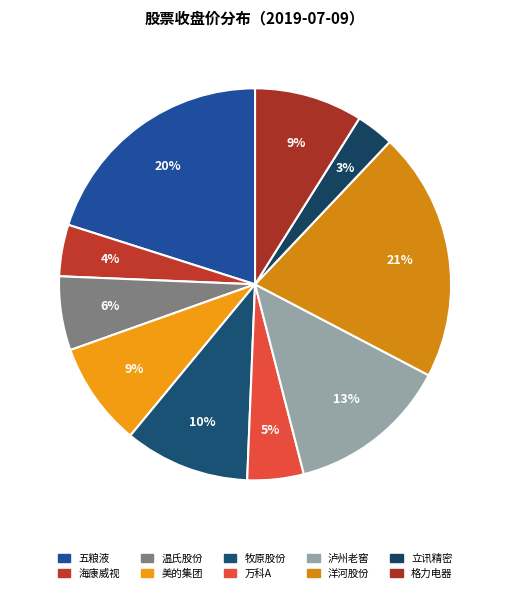

Which has a higher value, 温氏股份 or 牧原股份?

牧原股份